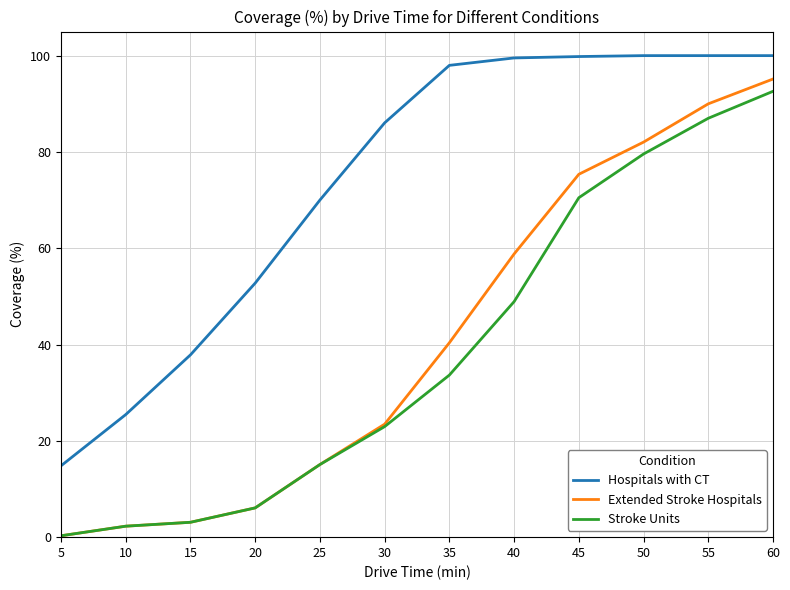

Read the Hospitals with CT value at 25.

70.0